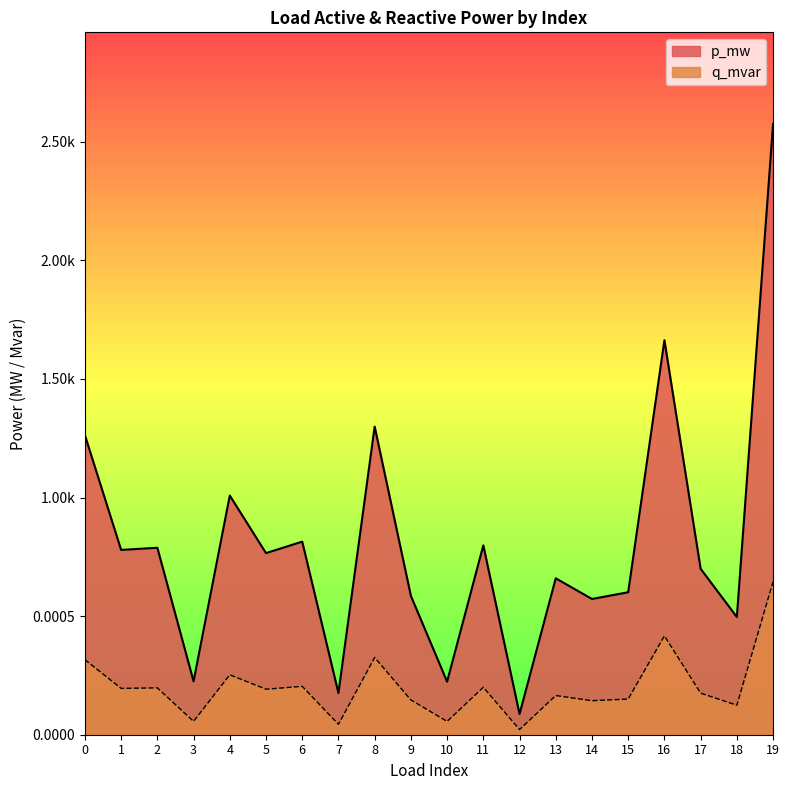

At which label does q_mvar reach its peak?

19